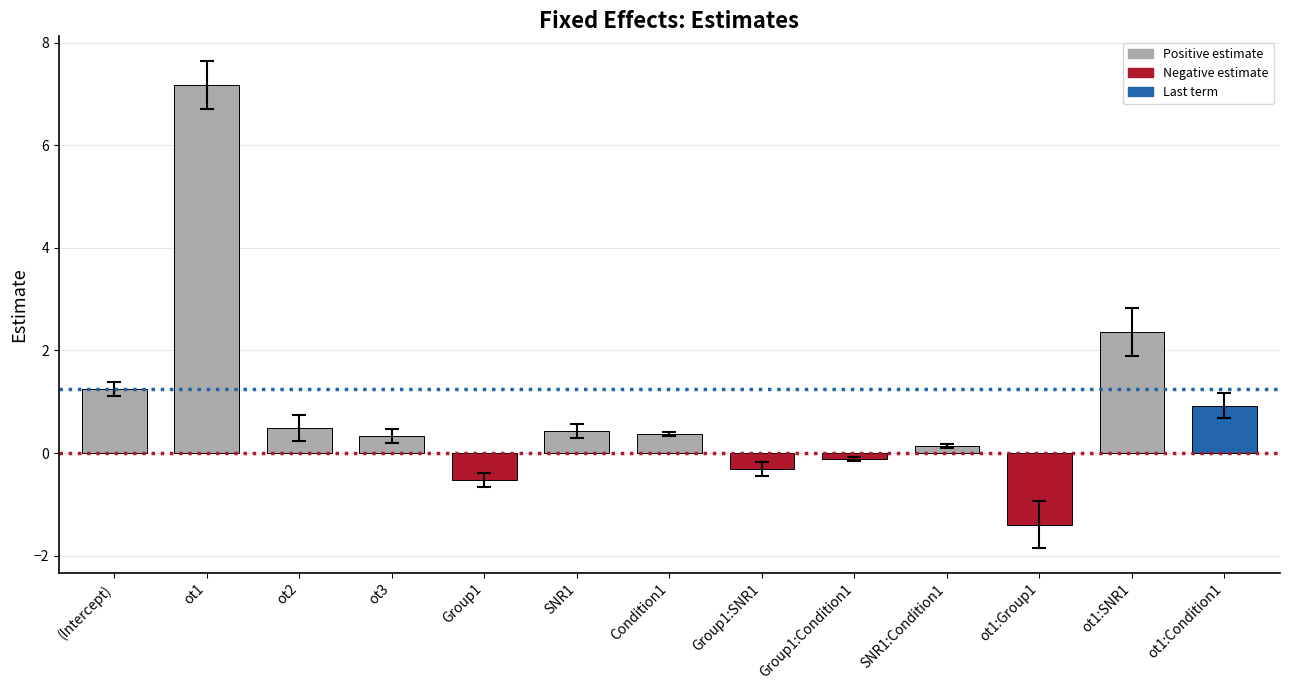

Does the chart contain any negative values?

Yes